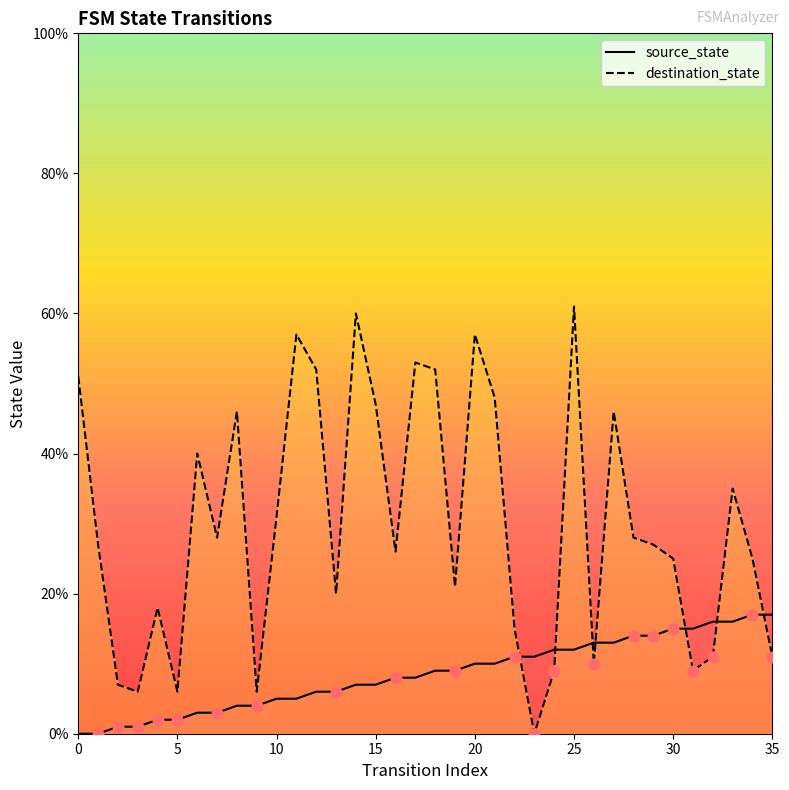

At which category is the sum across all series the highest?

25